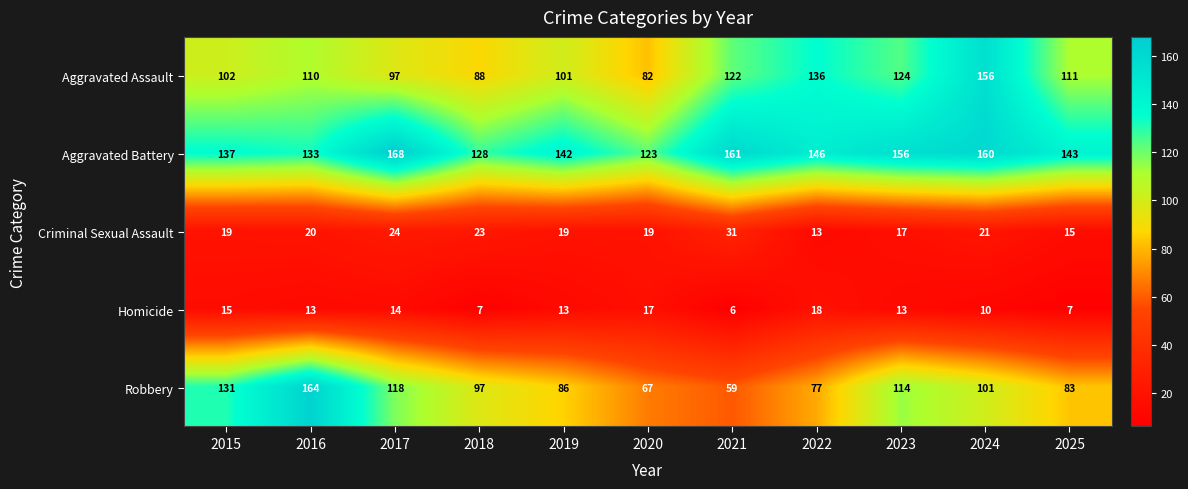

At which category is the sum across all series the highest?

2024